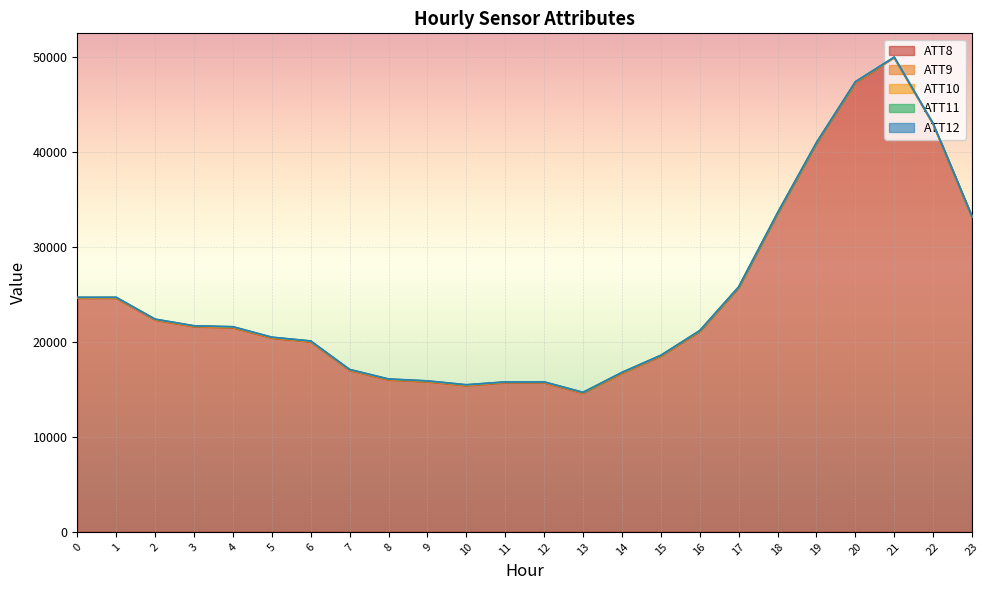

Reading right to left, transcribe all the data shown in this chart.

ATT8: 33100.0	42900.0	49900.0	47300.0	40900.0	33500.0	25700.0	21100.0	18500.0	16700.0	14600.0	15700.0	15700.0	15400.0	15800.0	16000.0	17000.0	20000.0	20400.0	21500.0	21600.0	22300.0	24600.0	24600.0
ATT9: 40.2	40.2	39.7	39.6	39.1	39.6	38.3	37.2	37.1	38.2	38.4	37.7	35.9	36.1	39.6	41.3	40.2	38.9	37.4	37.2	37.8	37.0	36.3	35.4
ATT10: 7.7	9.2	10.4	11.7	11.3	13.1	12.4	12.5	12.9	12.1	9.9	11.8	10.2	10.6	10.9	9.5	11.1	12.5	12.2	13.5	13.2	13.3	13.3	13.4
ATT11: 35.5	34.3	34.0	35.6	35.9	35.7	34.2	32.8	33.0	32.6	31.7	30.4	31.2	32.7	34.6	36.3	37.2	38.1	38.1	37.3	36.2	35.3	35.4	34.9
ATT12: 3.1	5.1	4.1	3.7	3.7	4.9	6.1	6.4	5.3	5.6	5.4	7.0	7.4	8.1	8.8	7.3	8.5	8.8	8.8	9.5	10.3	10.3	10.9	11.4